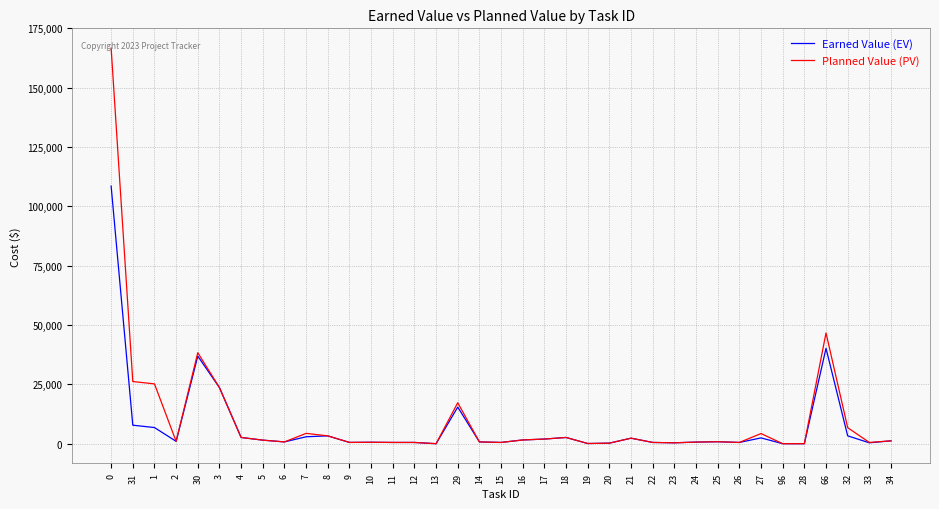

True or false: Planned Value (PV) has a value of 217824.9 at 0.

False